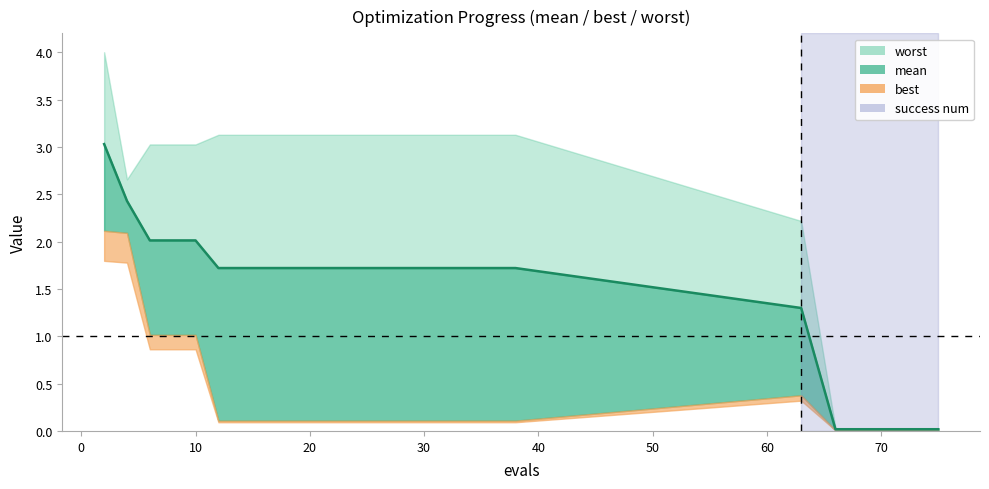

What is the total value across all series at 18?

5.0